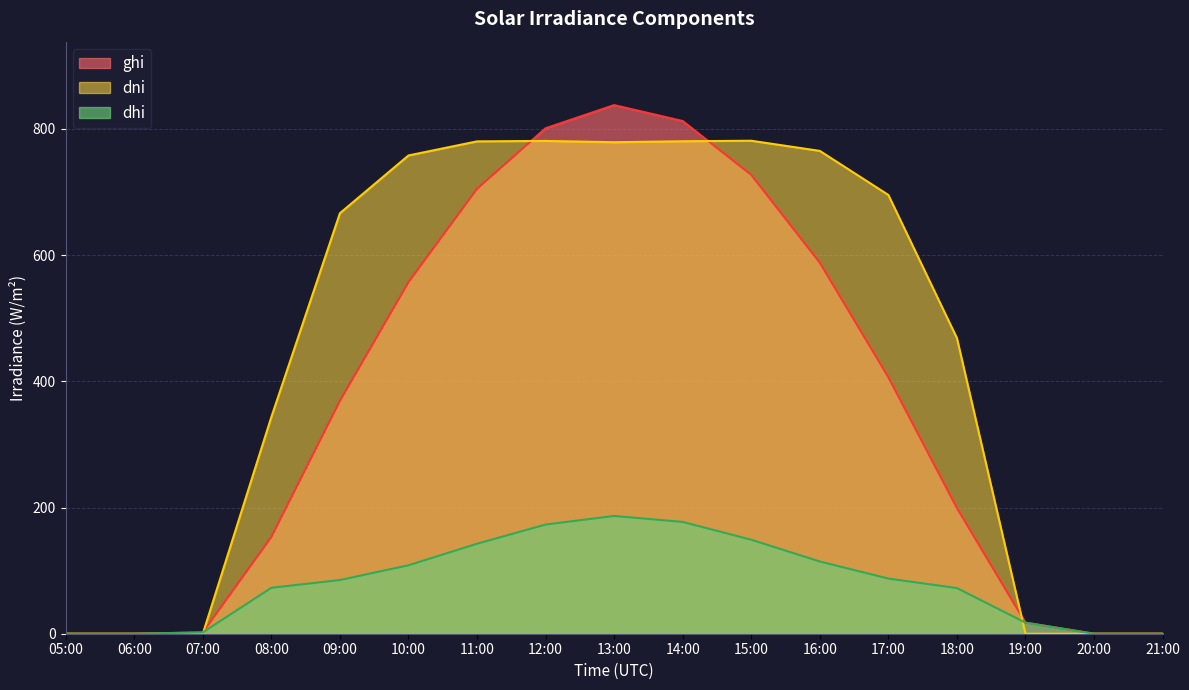

Which series has the largest total across all categories?

dni